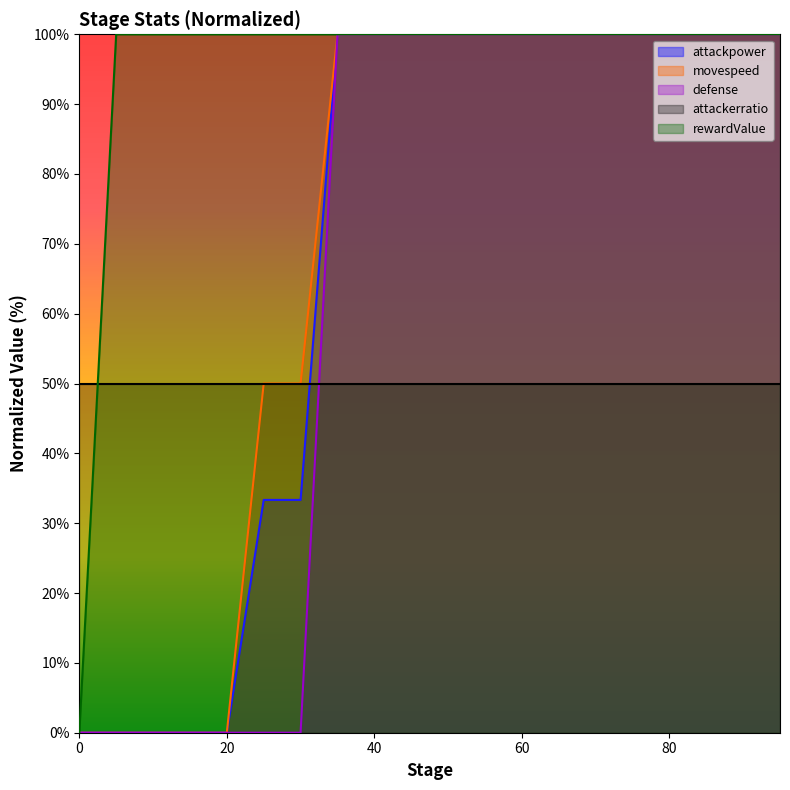

Which has a higher value, 5 or 0?

5